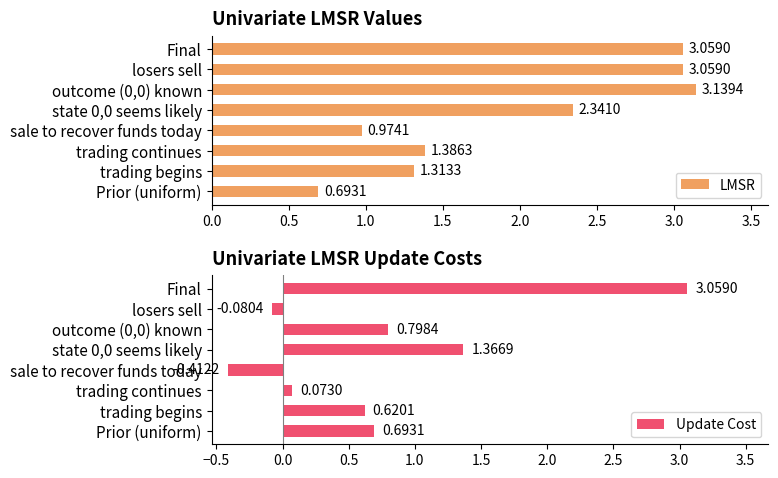

How many values in the Update Cost series exceed 0?

6